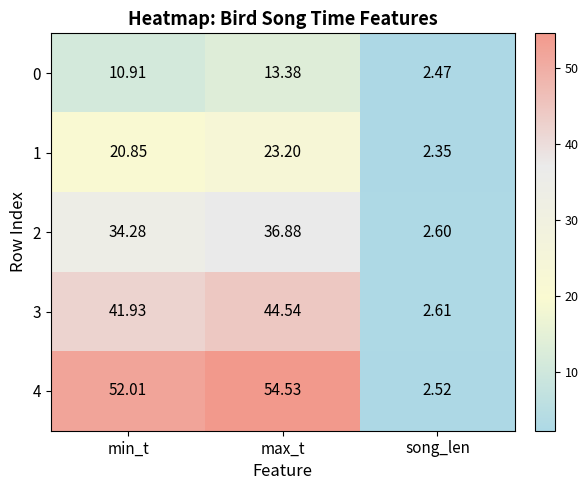

At which category is the sum across all series the highest?

max_t